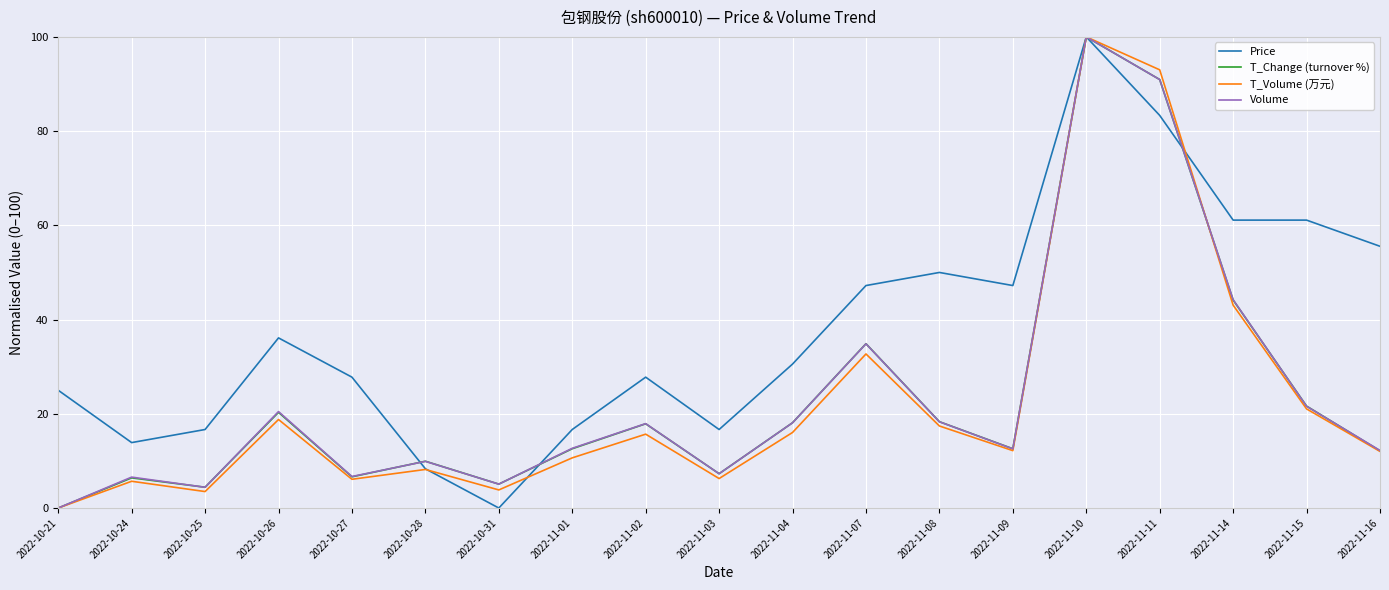

True or false: Volume has more than 1 interior local peaks.

True